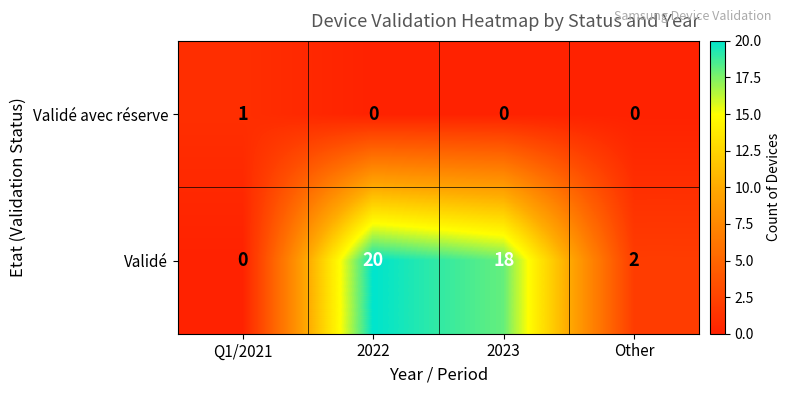

Which series has the largest total across all categories?

Validé